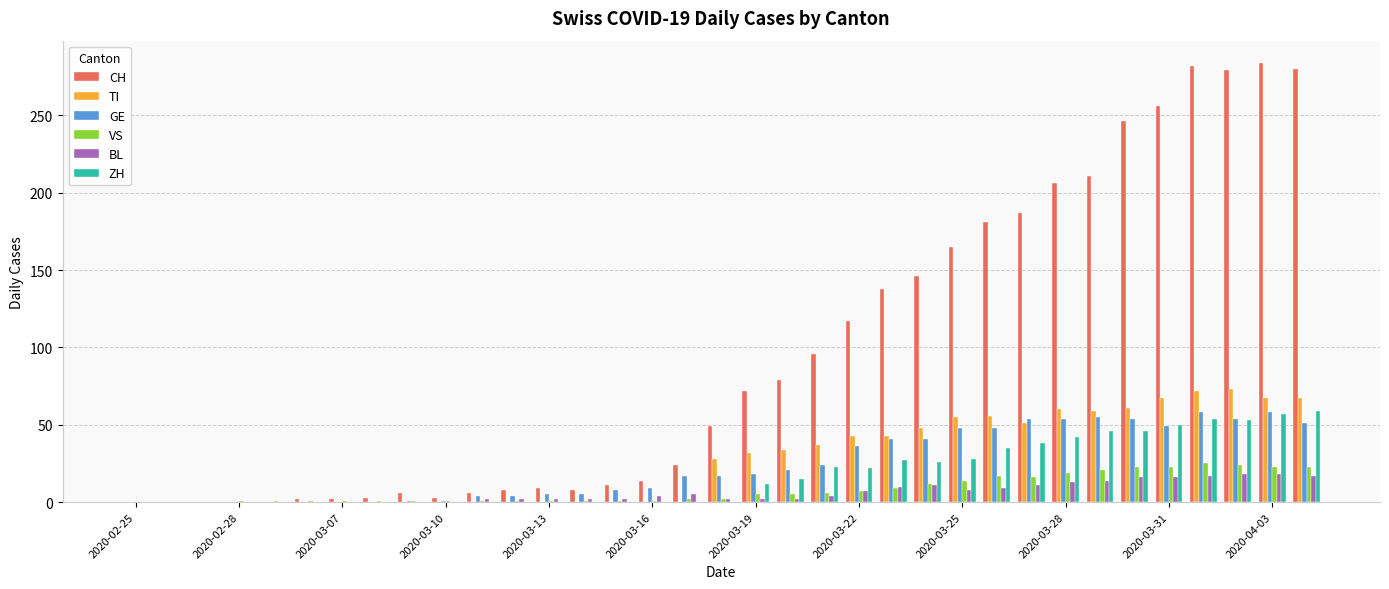

What is the highest value of the VS series?

25